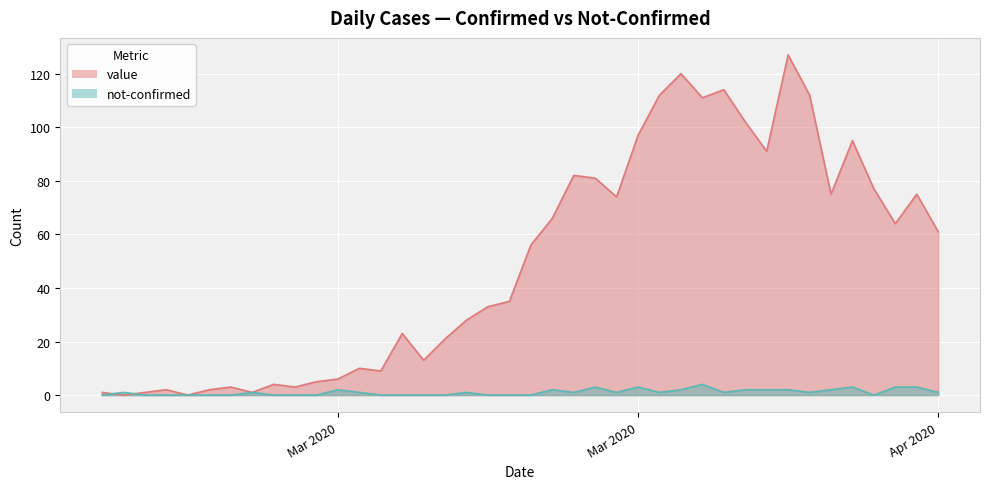

What is the average value of the not-confirmed series?

1